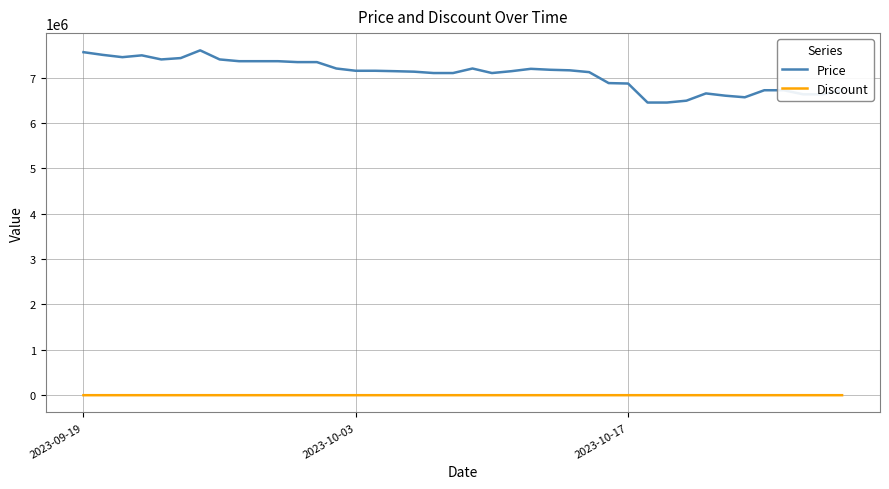

Which series has the largest total across all categories?

Price